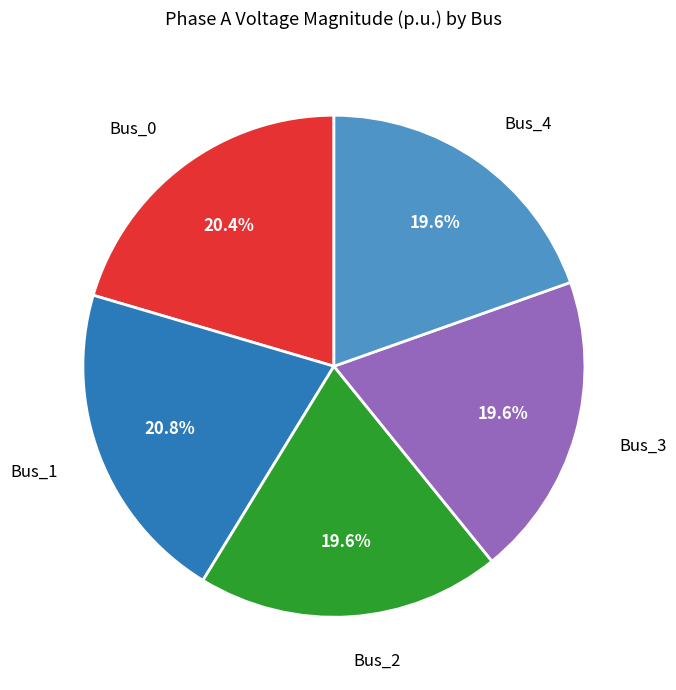

Does any single category account for the majority?

No